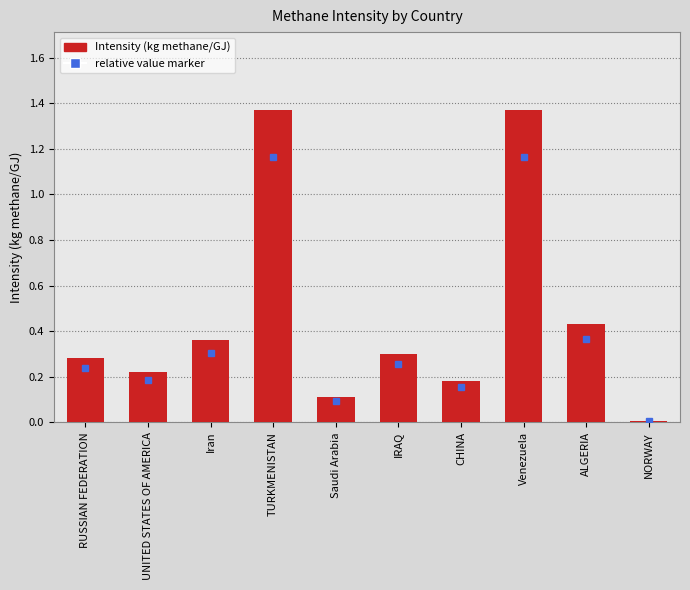

Which has a higher value, NORWAY or UNITED STATES OF AMERICA?

UNITED STATES OF AMERICA